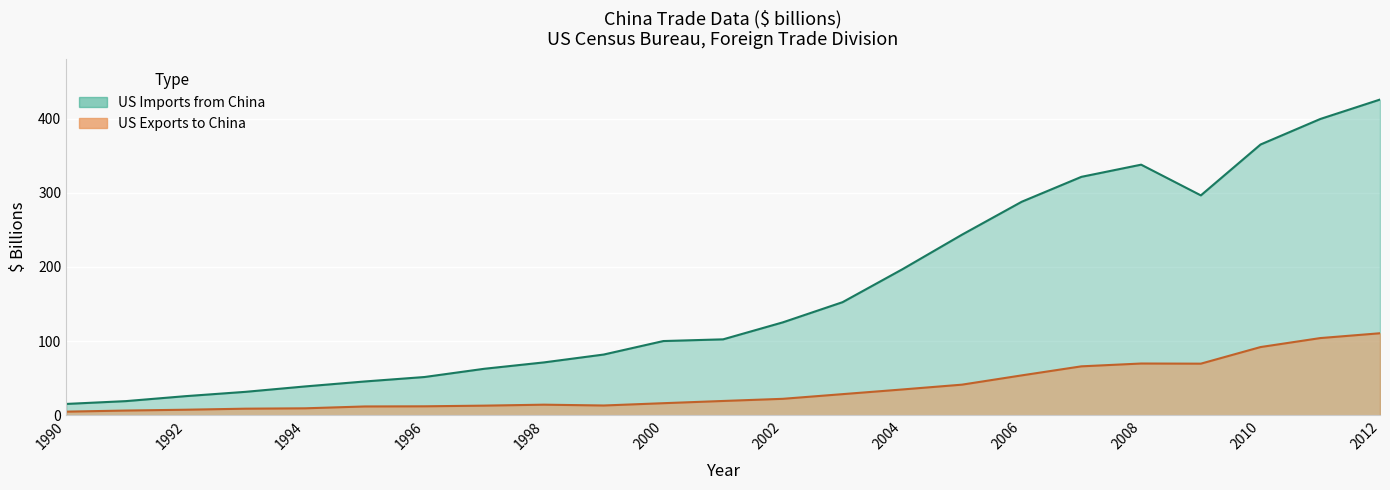

Which has a higher value, 1999 or 2004?

2004